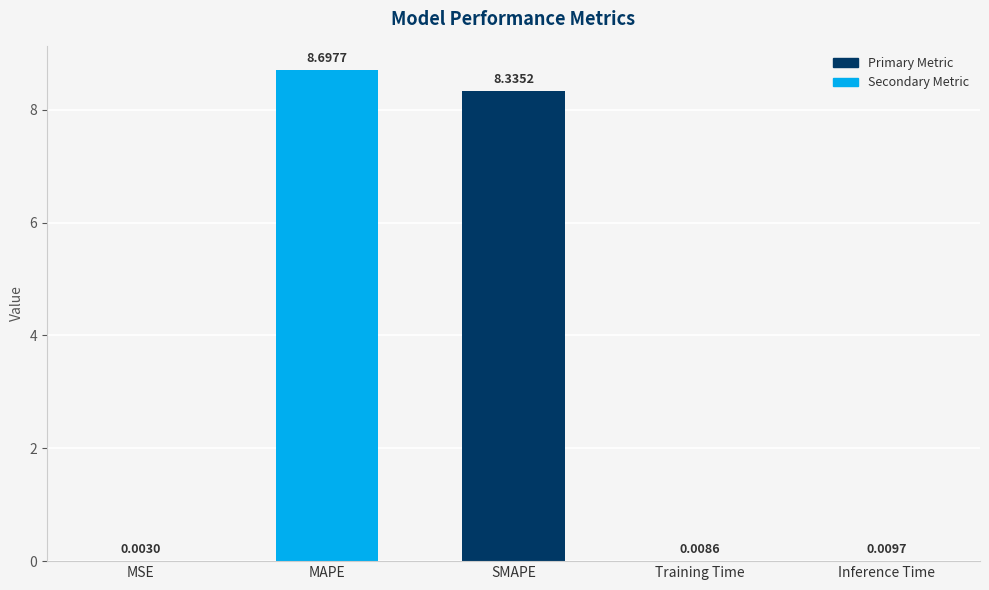

Which has a higher value, Training Time or MAPE?

MAPE